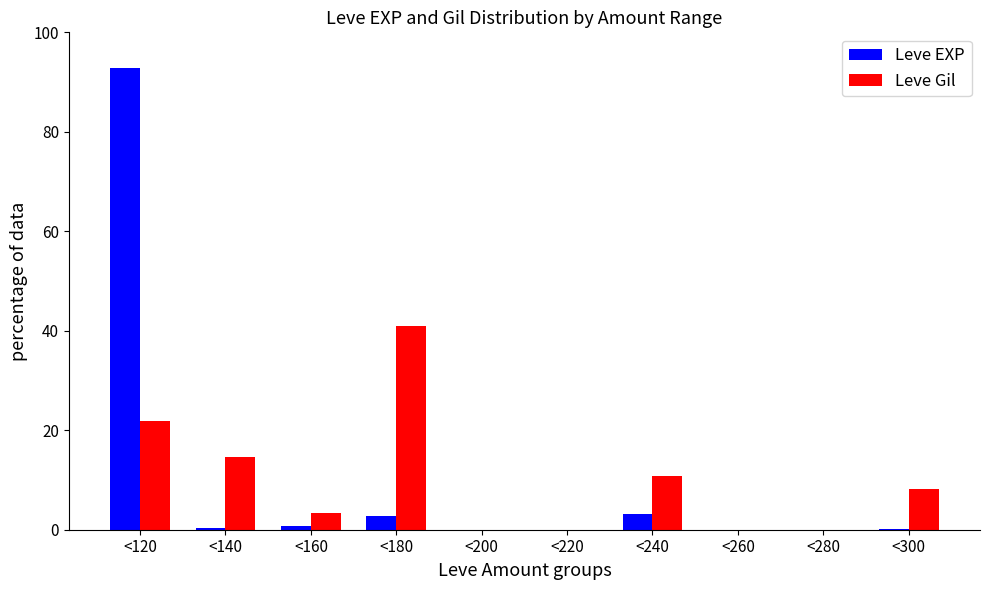

What is the sum of all Leve Gil values?

100.0